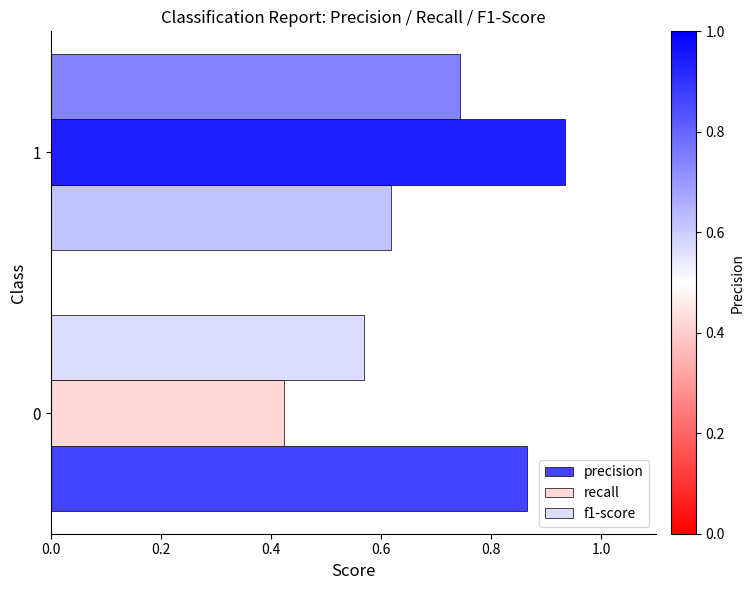

The value of f1-score at 1 is 0.4. True or false?

False